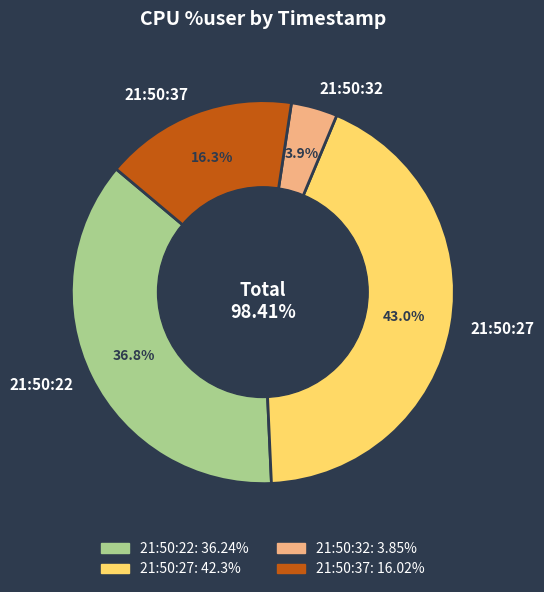

What portion of the pie excludes 21:50:22?

63.2%